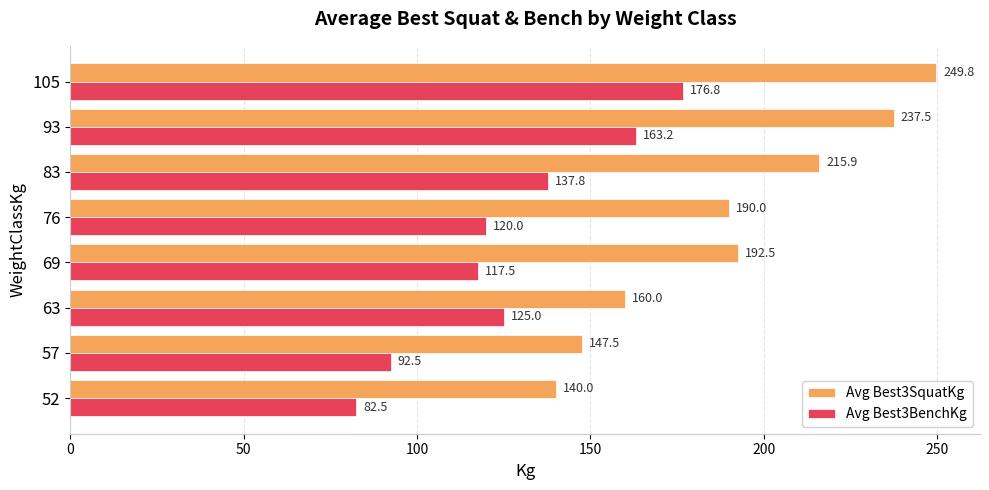

What is the difference between the maximum and minimum values in the Avg Best3SquatKg series?

109.8